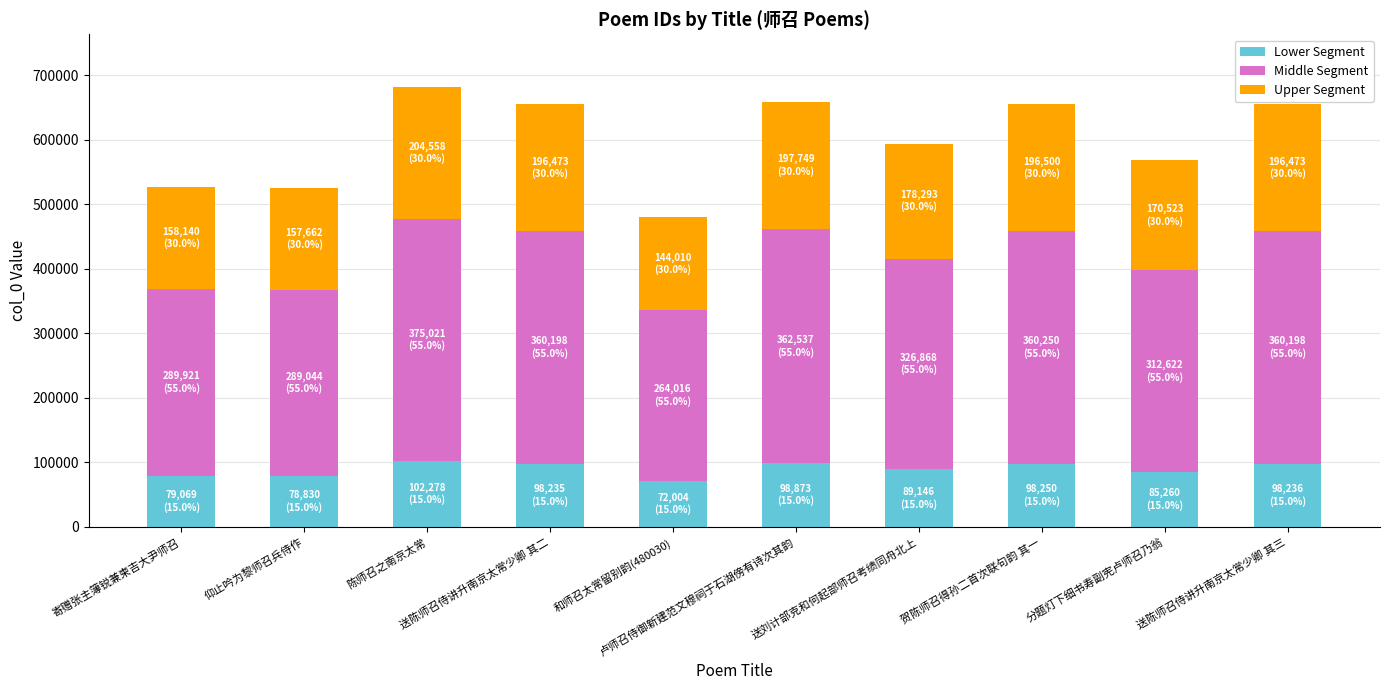

The Lower Segment series shows 98236 at 送陈师召侍讲升南京太常少卿 其三. True or false?

True